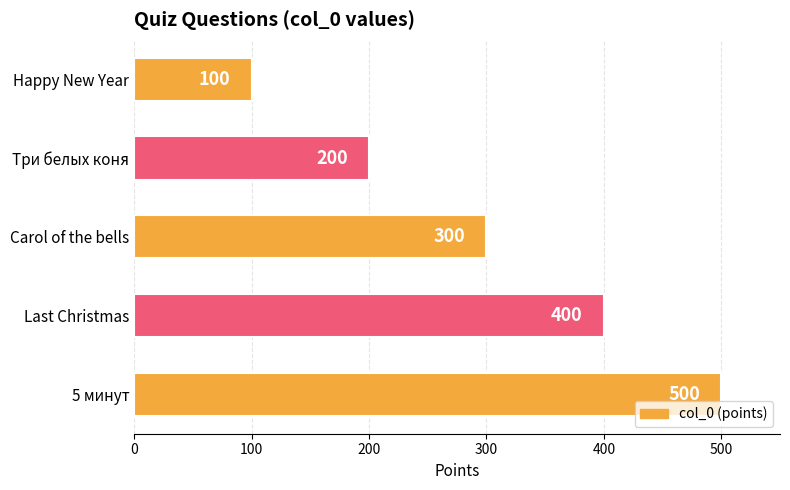

Which has a higher value, Happy New Year or 5 минут?

5 минут